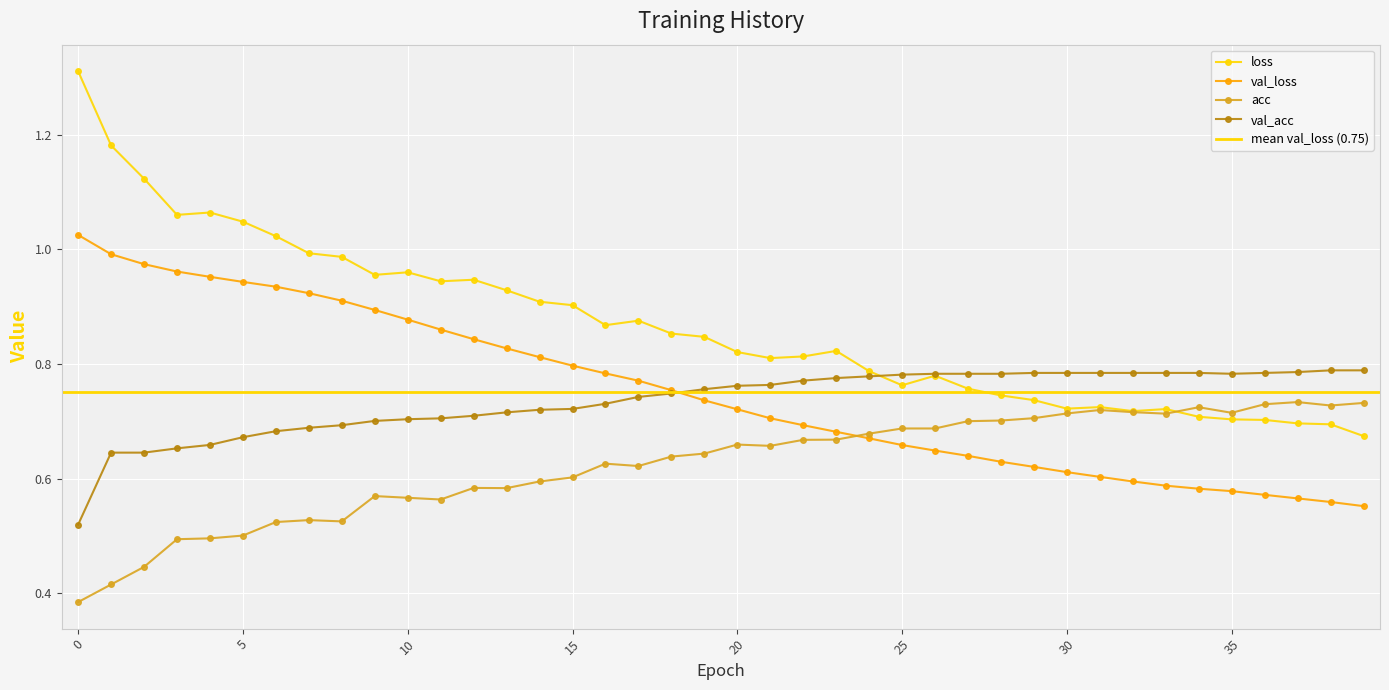

At which category is the sum across all series the highest?

−5